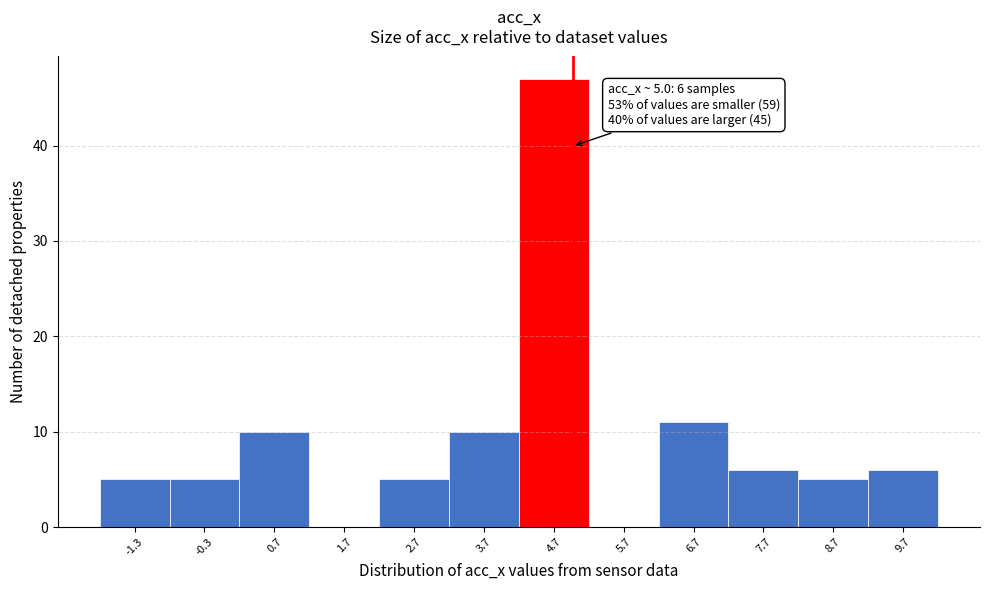

Which range on the x-axis has the tallest bar?

4.23 to 5.23